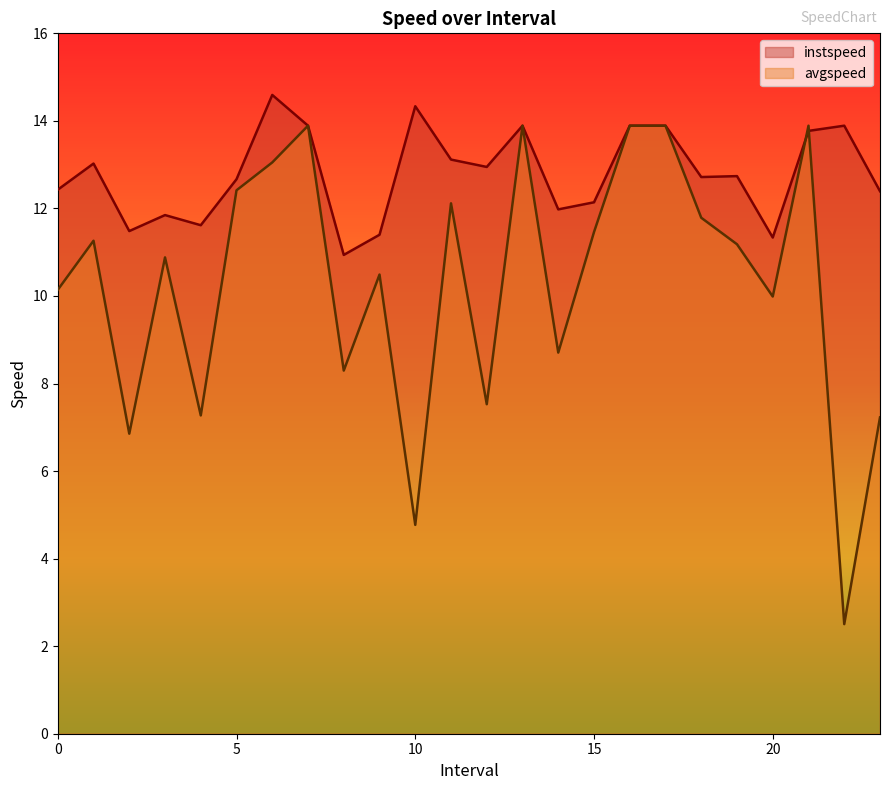

What are all the series names shown in the legend?

instspeed, avgspeed